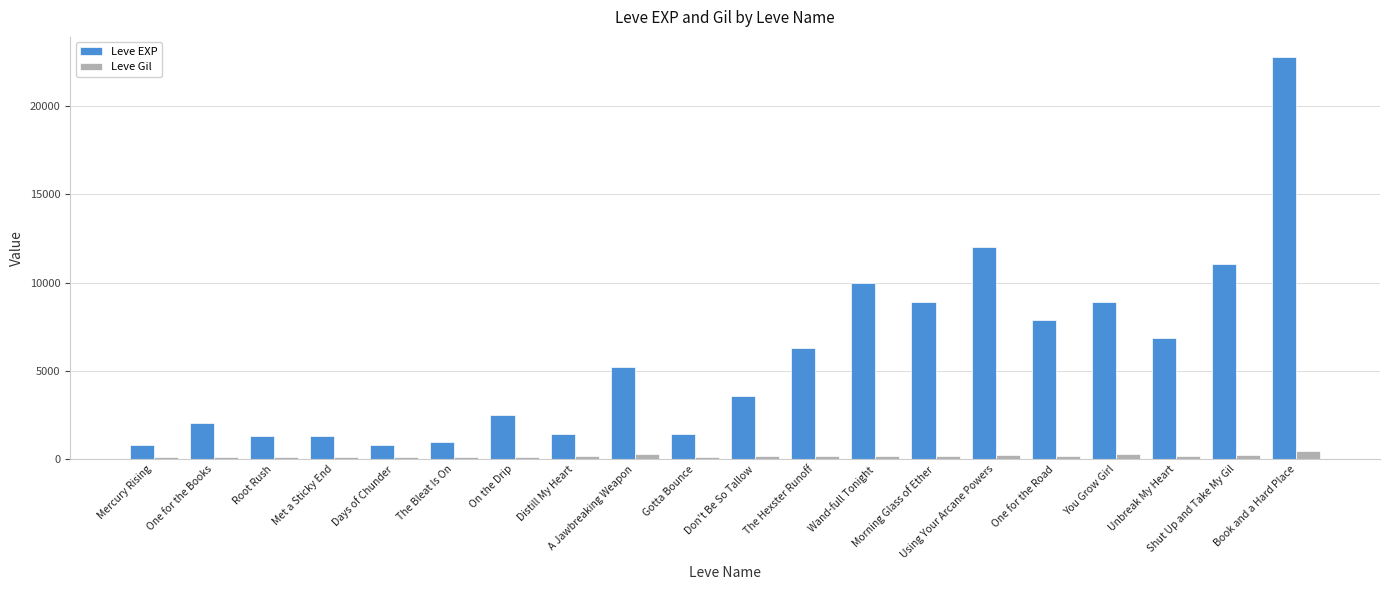

Is it true that Leve EXP equals 5116 at Wand-full Tonight?

False